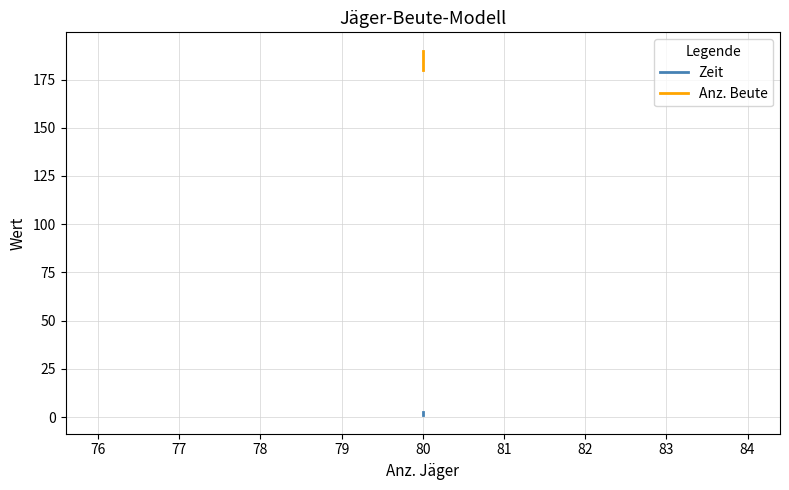

True or false: Anz. Beute and Zeit intersect in this chart.

False